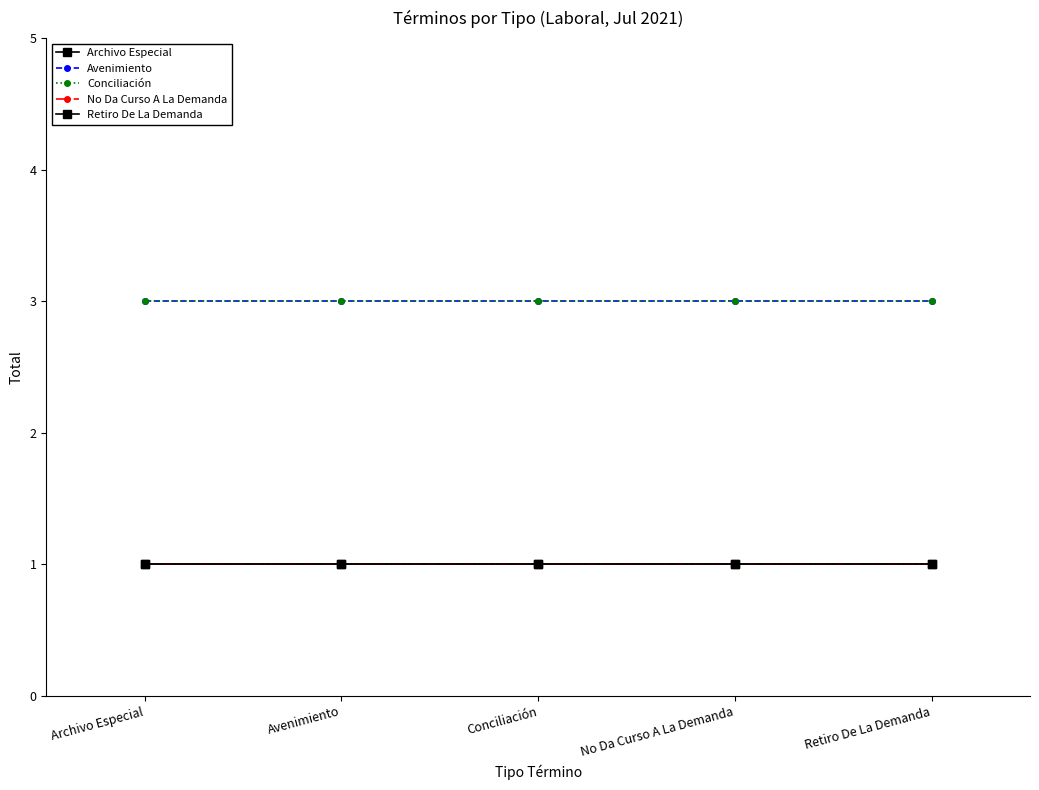

Is this an area chart (filled region under the line)?

No